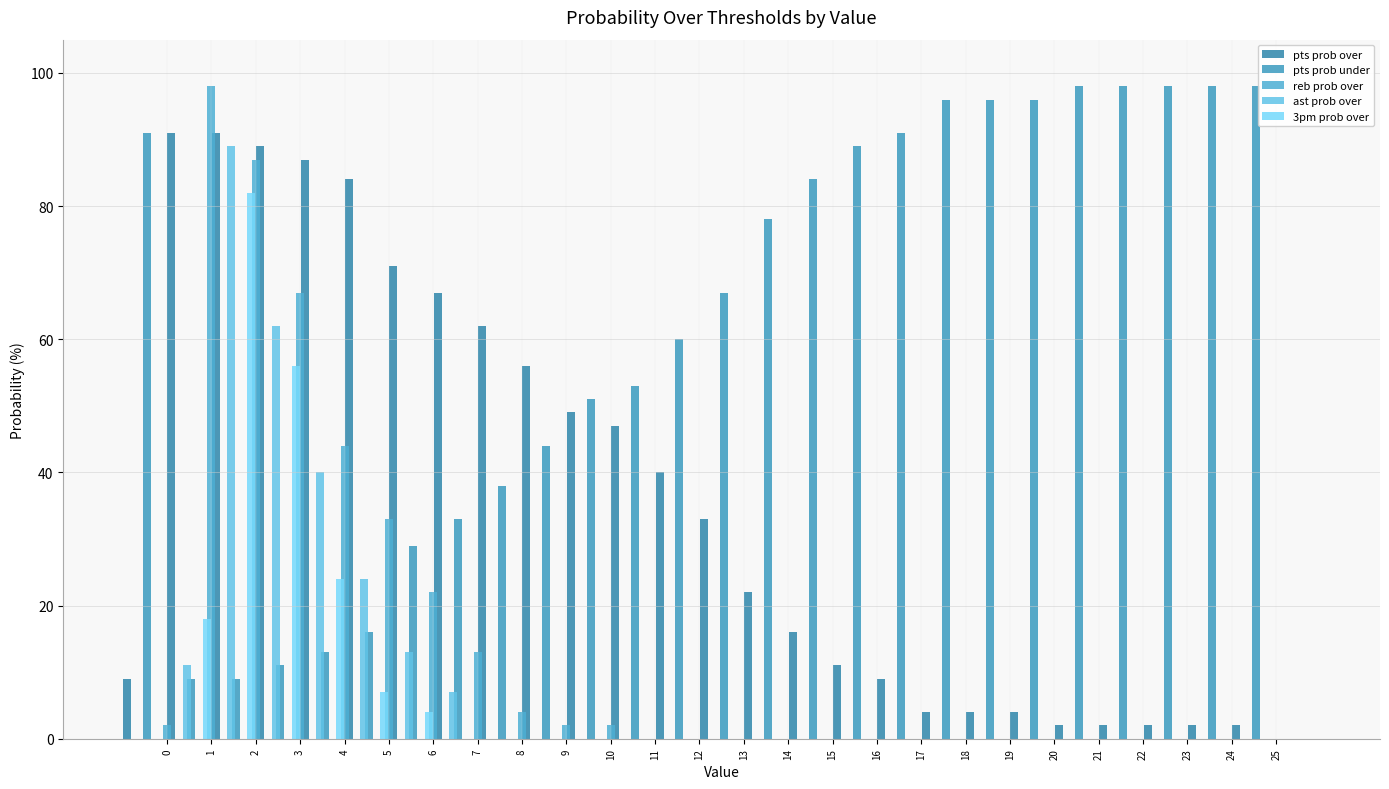

How many bars are there in total?

130